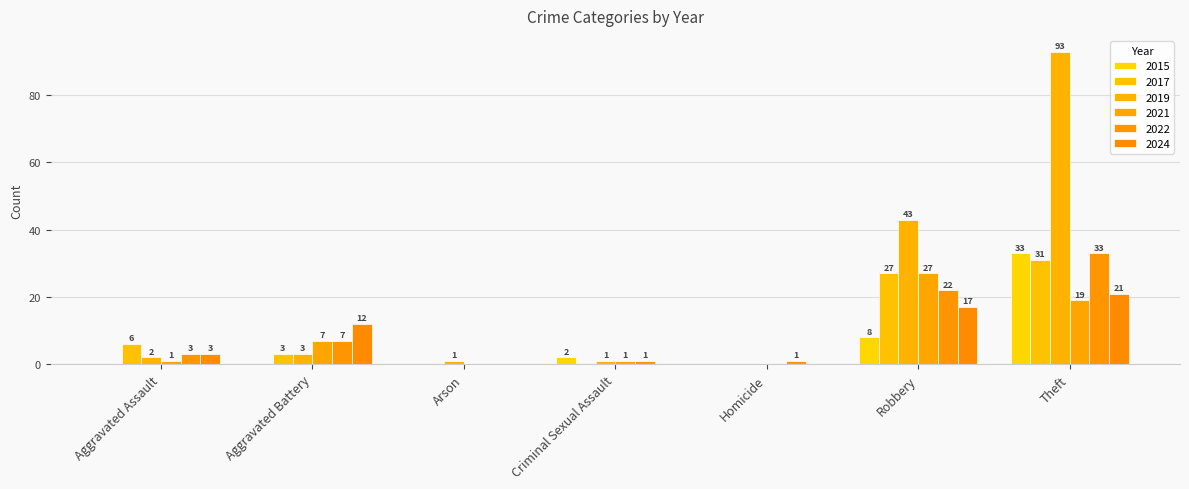

How many groups of bars are there?

7